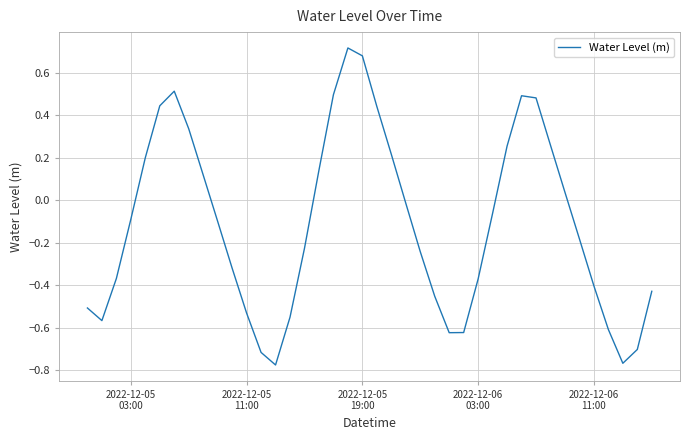

What is the difference between the maximum and minimum values?

1.5